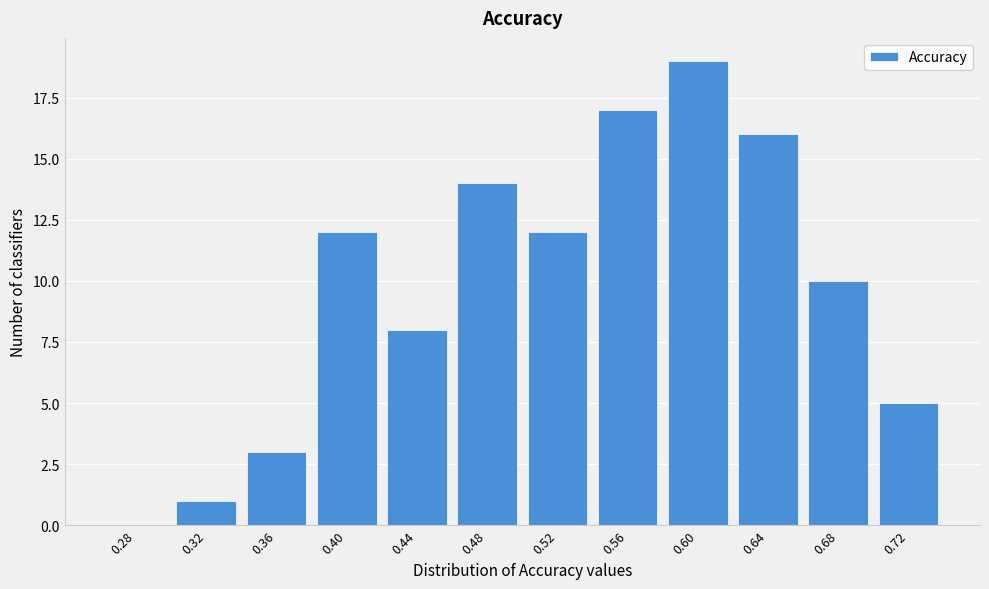

Reading left to right, list all the values displayed in this chart.

0.28=0	0.32=1	0.36=3	0.40=12	0.44=8	0.48=14	0.52=12	0.56=17	0.60=19	0.64=16	0.68=10	0.72=5